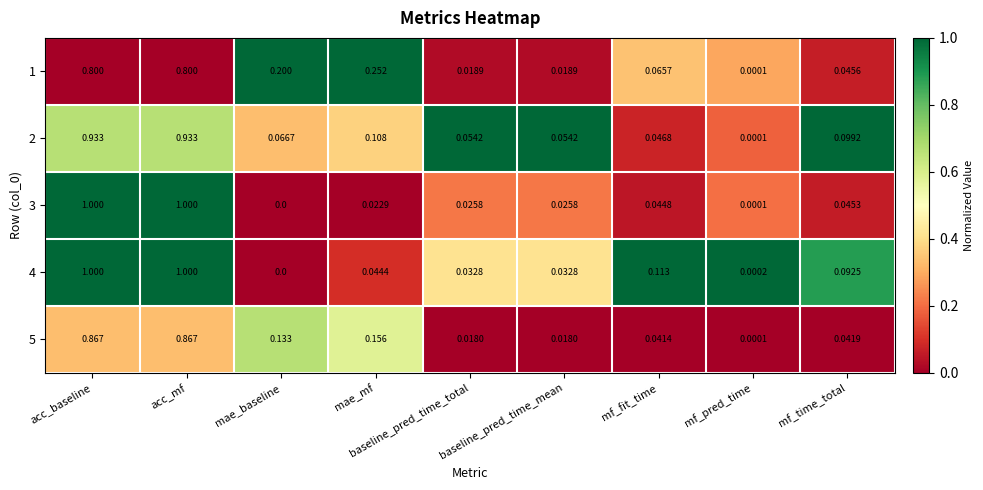

Where is 2 nearest to the value 0?

mf_pred_time